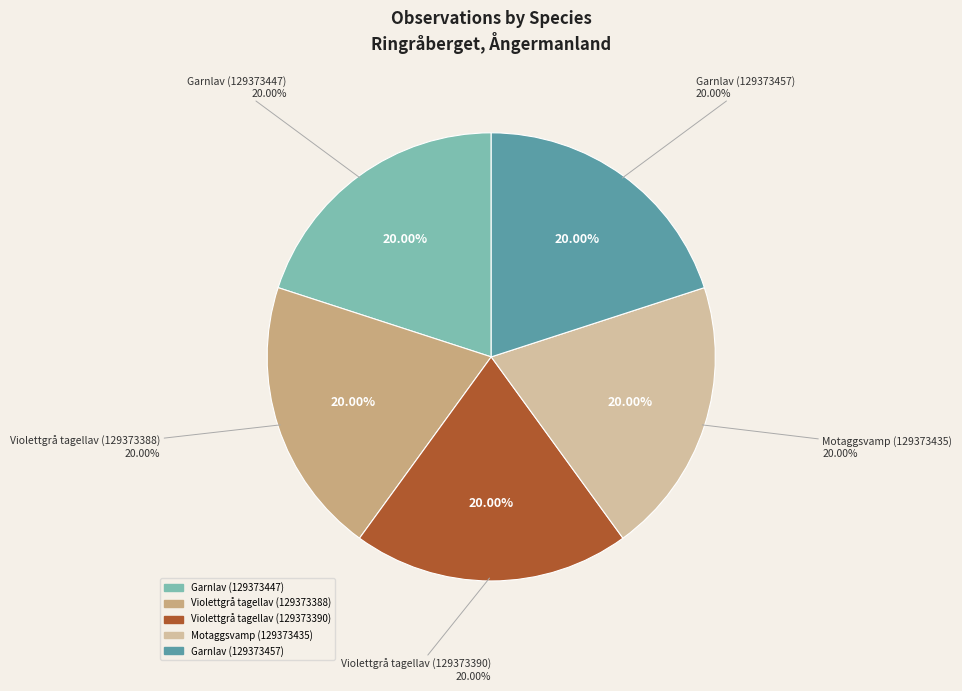

Which category has the biggest portion of the pie?

Garnlav (129373457)